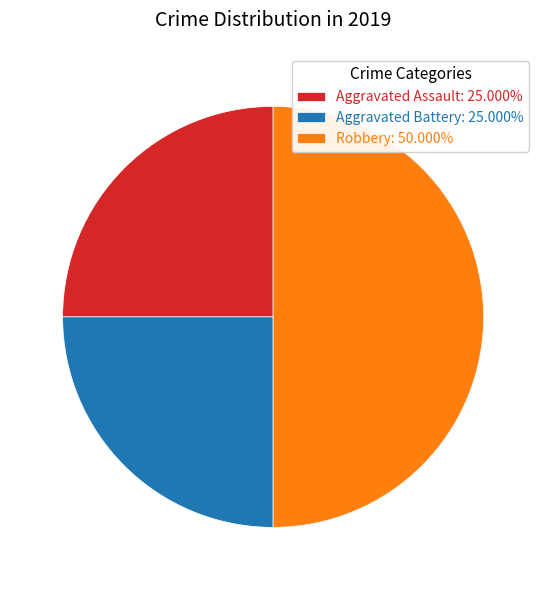

What is the ratio of the value at Aggravated Battery to the value at Aggravated Assault?

1.0